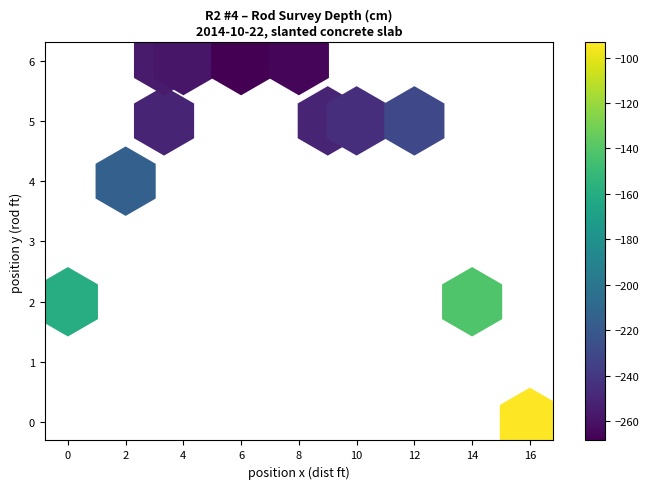

What is the average Y value?

4